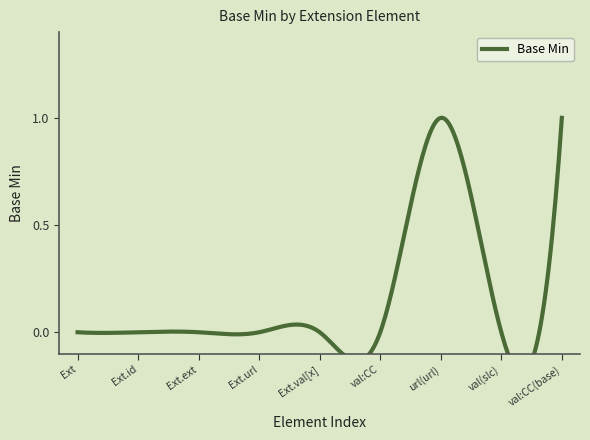

What is the sum of all values?

2